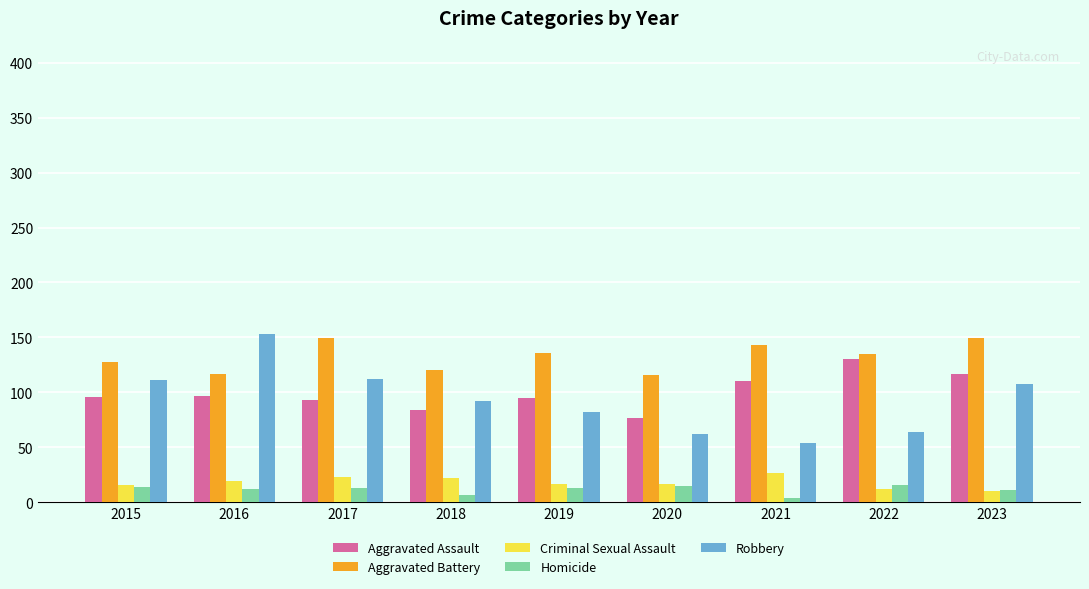

How many categories are shown in the chart?

9